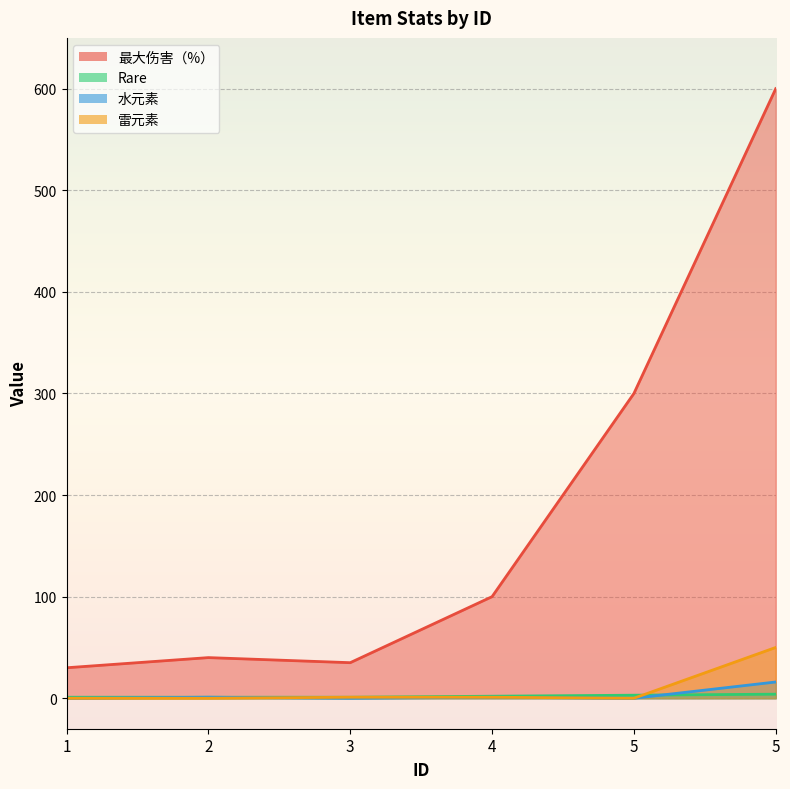

How many values in the 雷元素 series exceed 1?

1